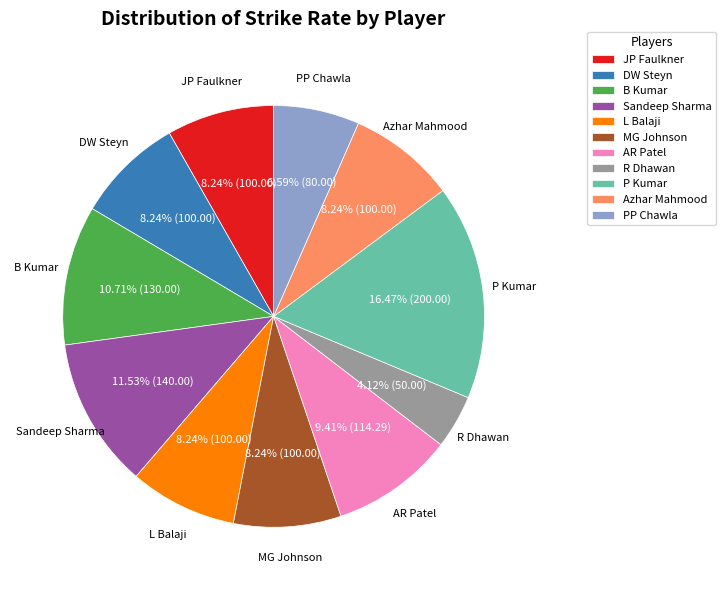

Does any single category account for the majority?

No